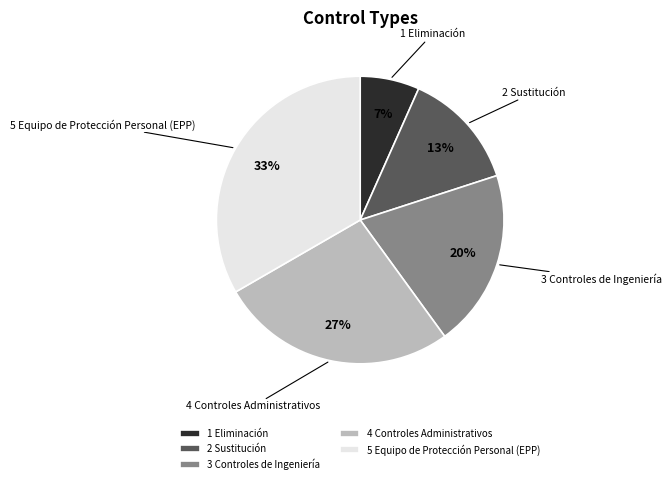

How many slices are in this pie chart?

5